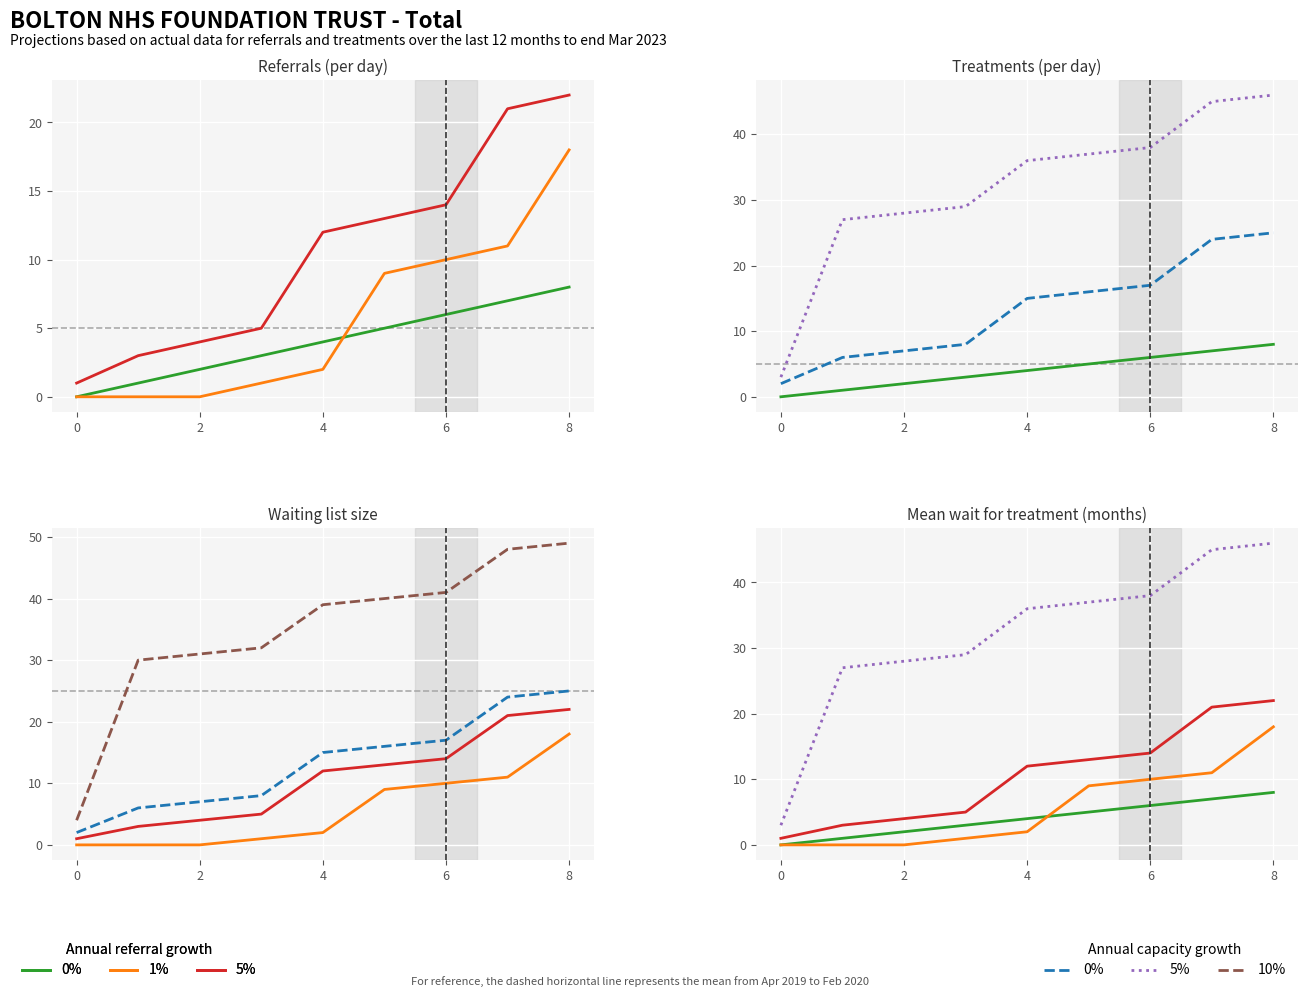

At which category is the sum across all series the highest?

8